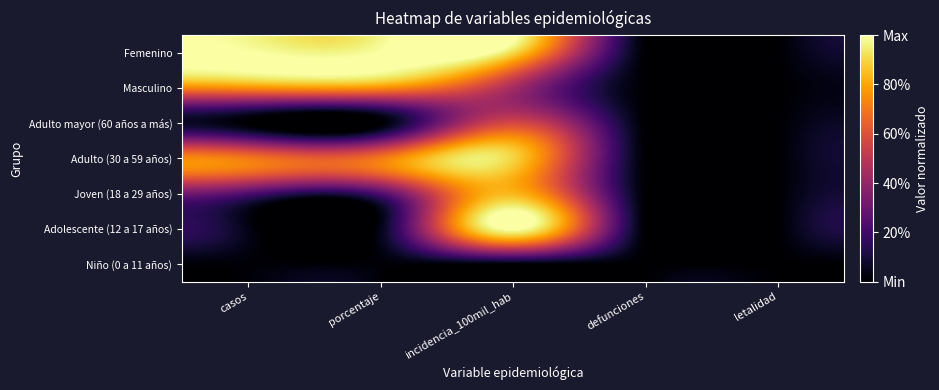

At how many categories does at least one series exceed 0?

3